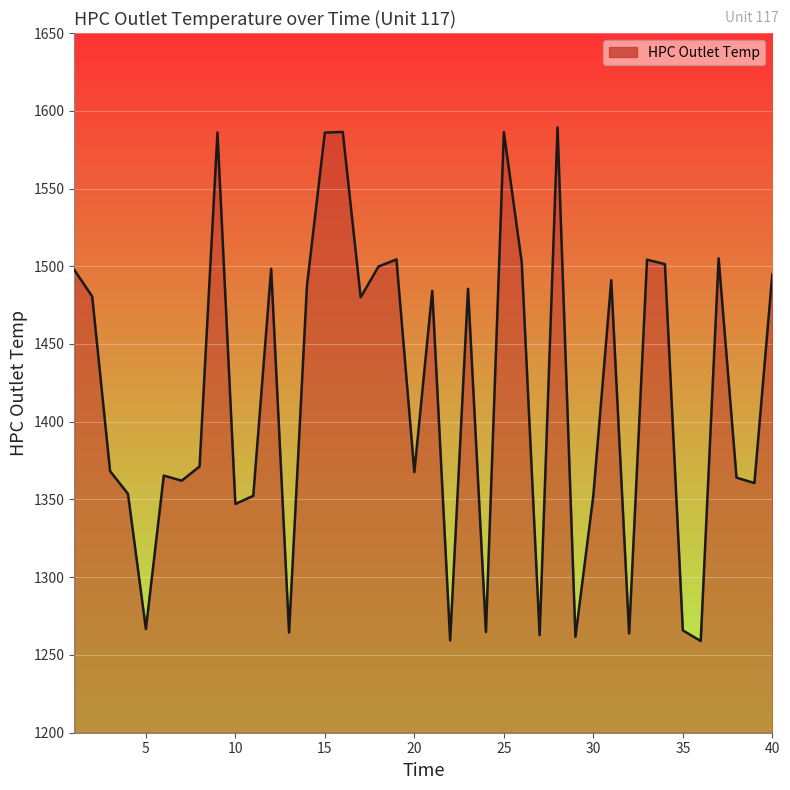

How many categories are shown in the chart?

40